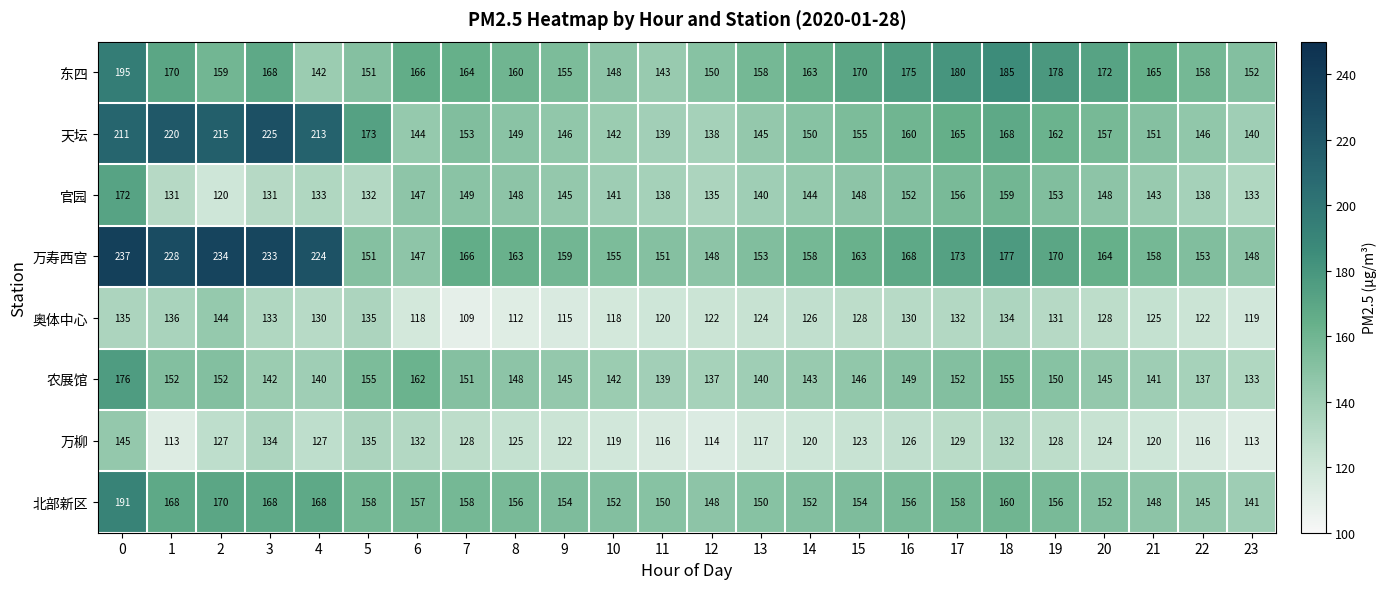

What is the difference between the highest and lowest values at 17?

51